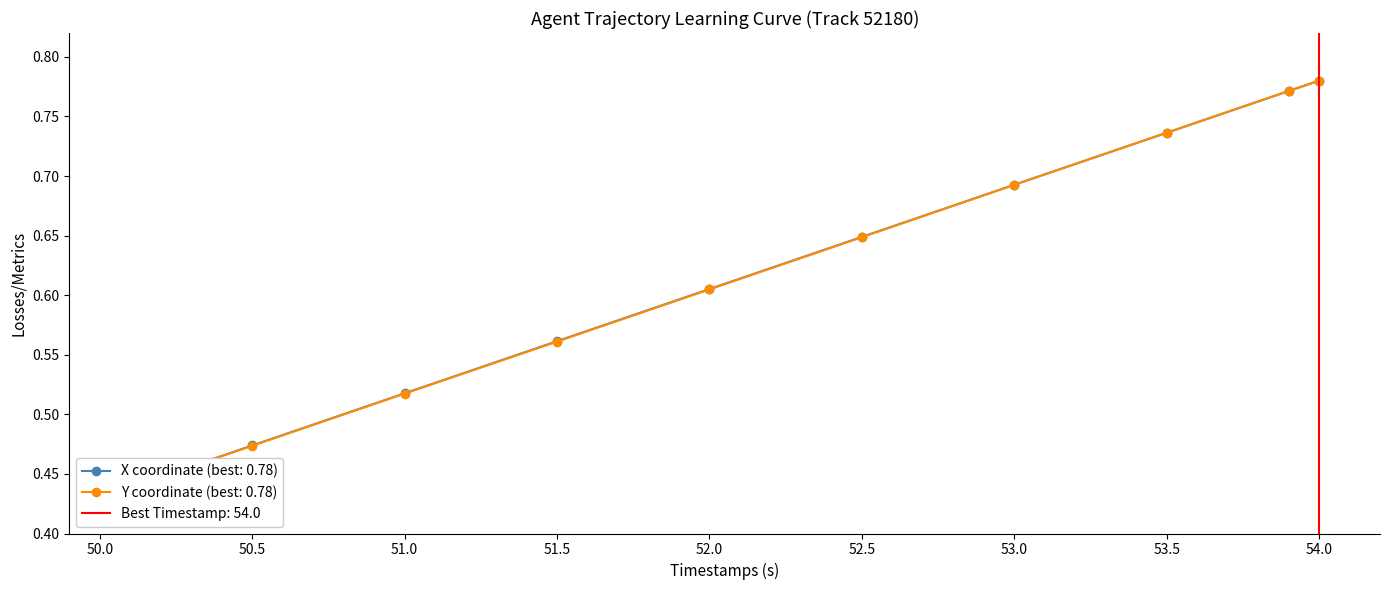

Is it true that Y equals 0.6 at 52.5?

True